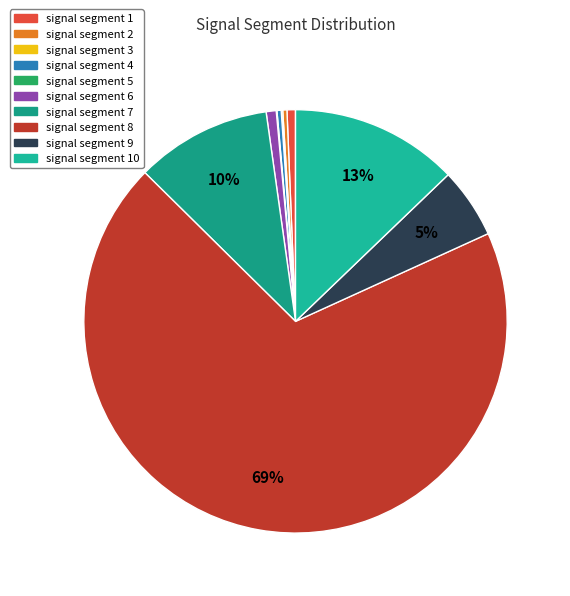

How many slices are in this pie chart?

10